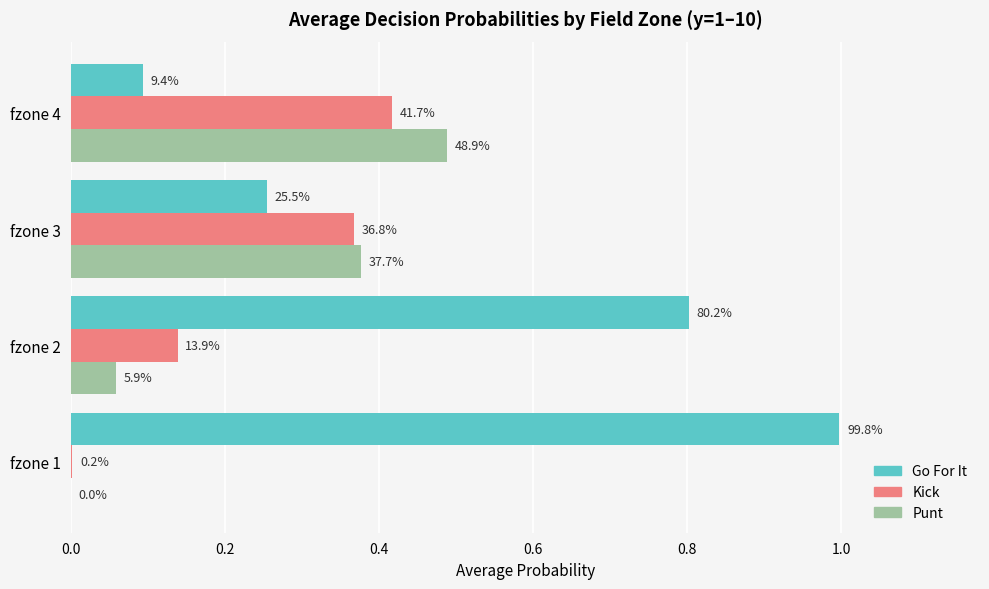

Are the bars grouped side by side (vs. stacked)?

Yes